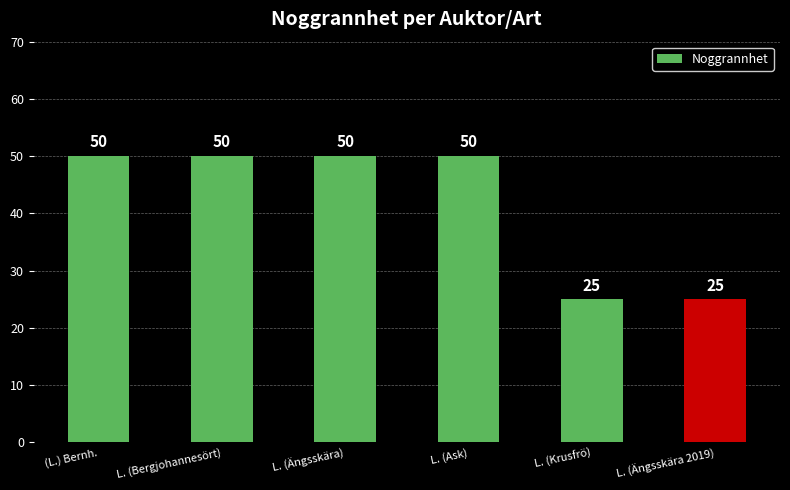

Count the values in the range 25 to 50.

6